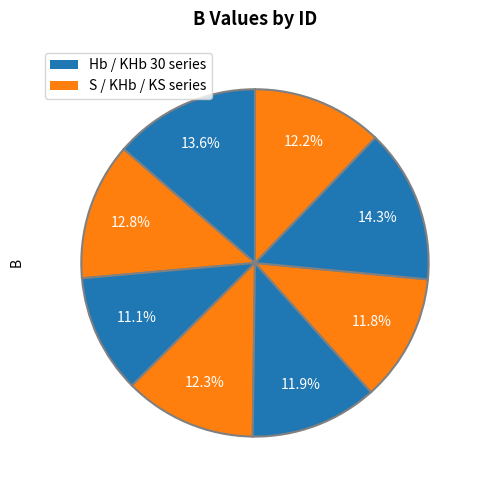

How many slices are in this pie chart?

8